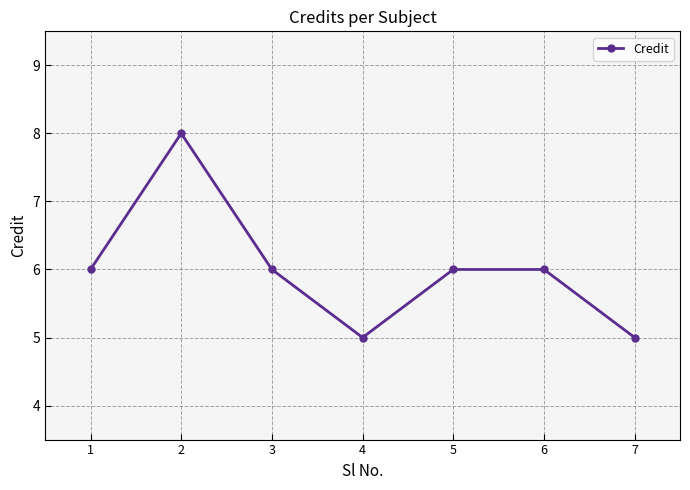

Is this an area chart (filled region under the line)?

No